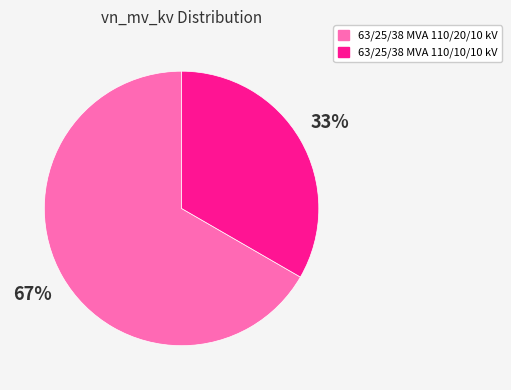

Approximately how many times larger is the value at 63/25/38 MVA 110/20/10 kV compared to 63/25/38 MVA 110/10/10 kV?

2.0